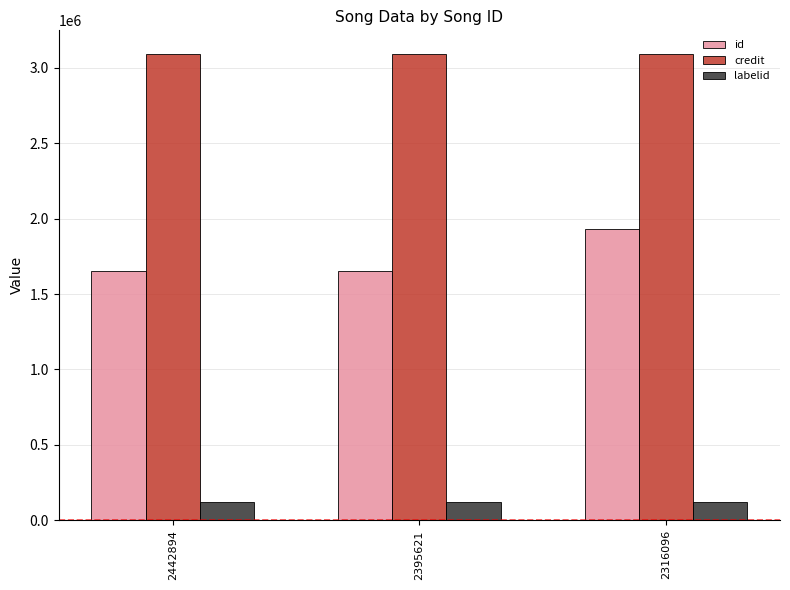

What is the spread (max minus min) of values at 2395621?

2972832